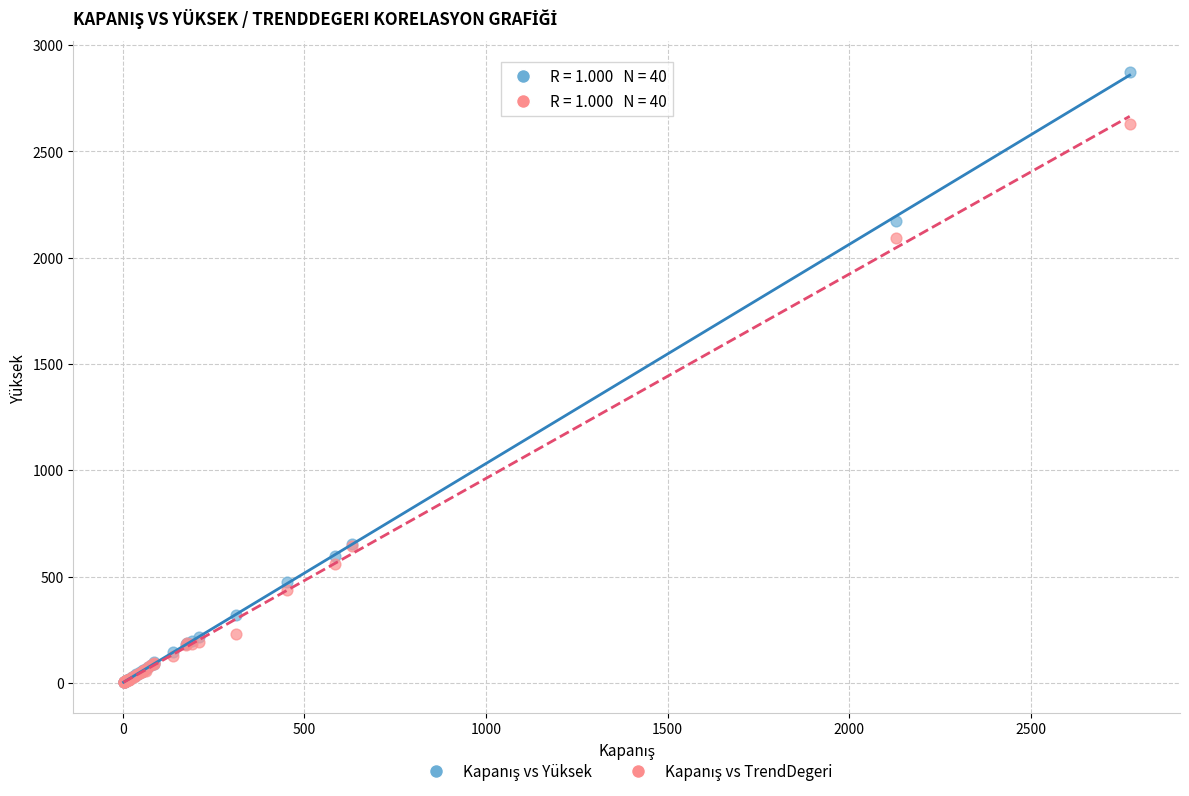

Across all series, what Y value is closest to 1438?

2092.0